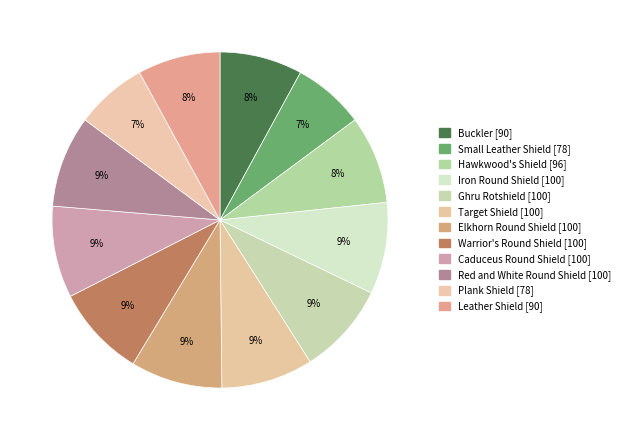

What is the largest slice in the pie chart?

Iron Round Shield